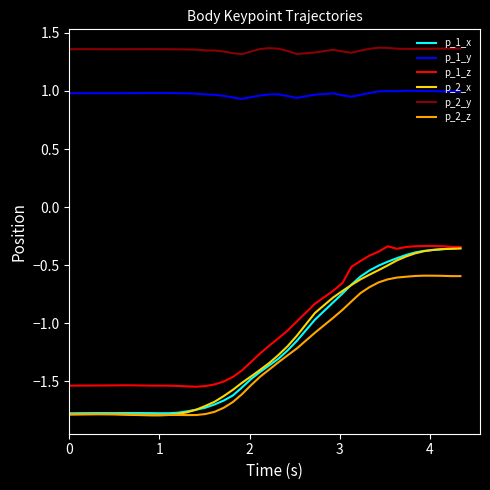

What is the sum of all p_1_z values?

-41.5